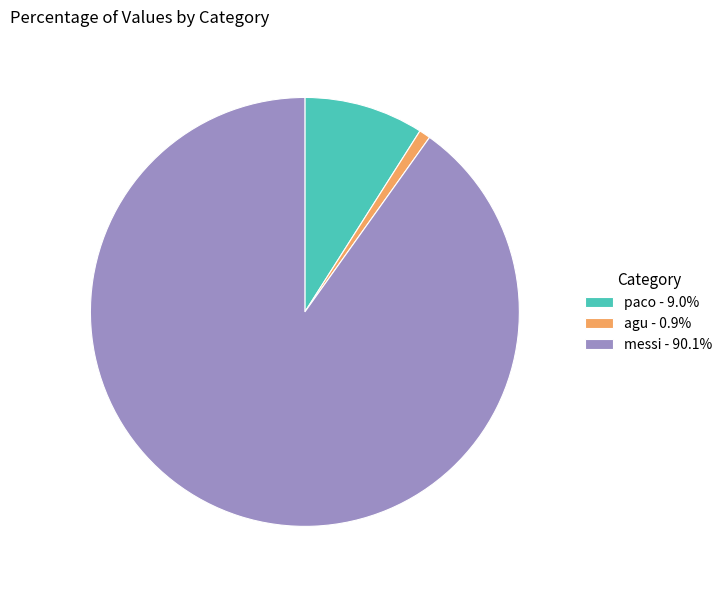

How many segments does this pie chart have?

3